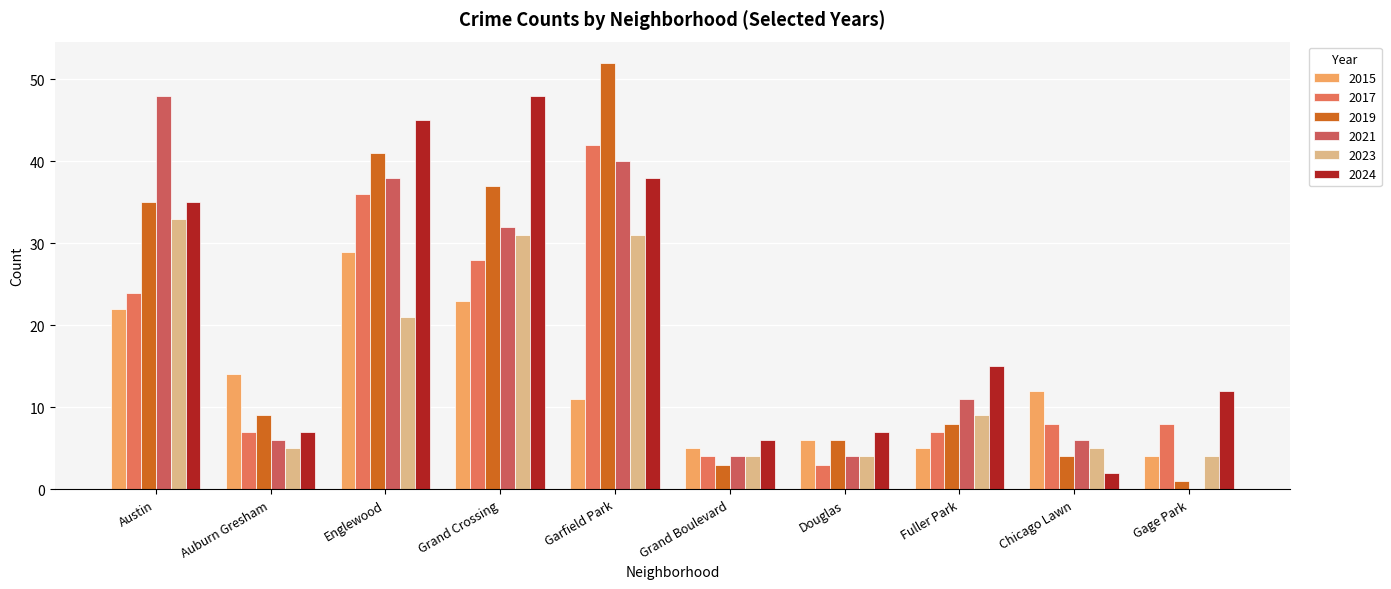

What is the difference between the highest and lowest values at Grand Boulevard?

3